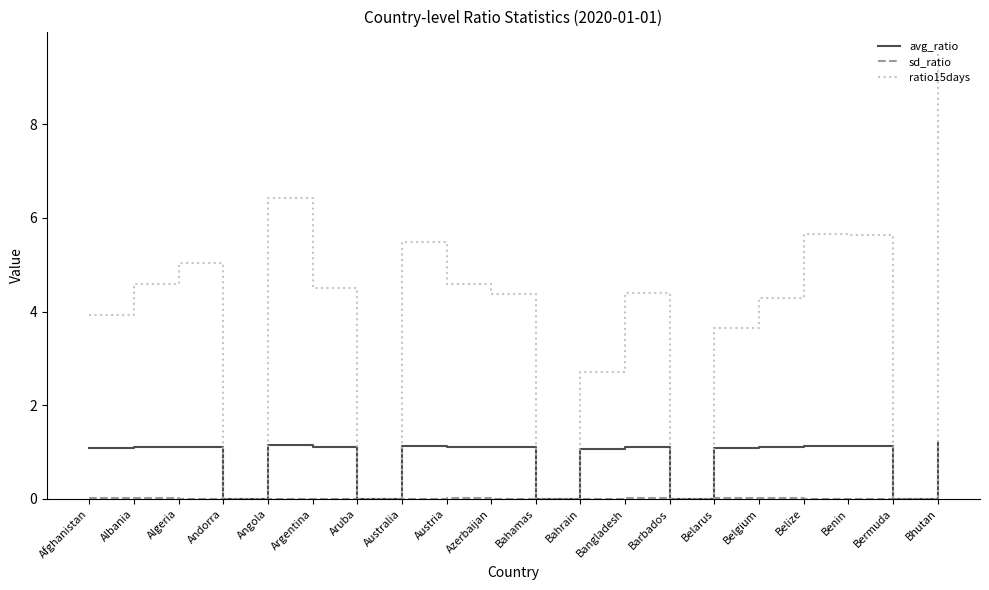

Is it true that ratio15days equals 5.5 at Australia?

True